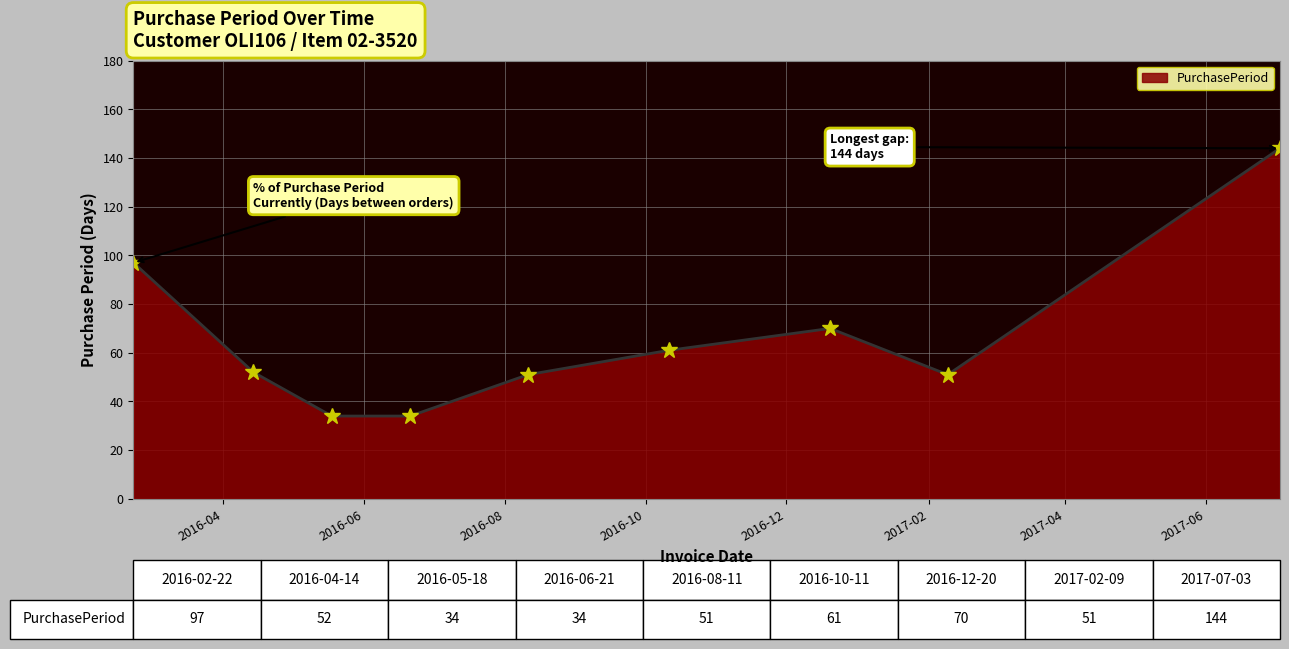

What is the difference between the maximum and minimum values?

110